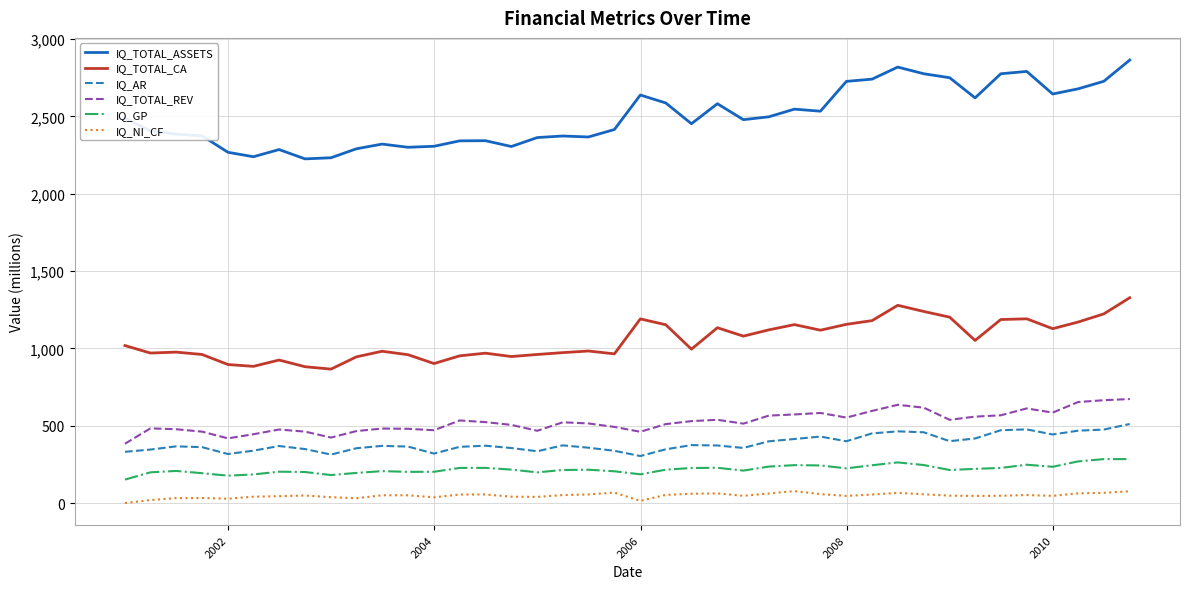

True or false: IQ_GP and IQ_NI_CF cross at least once.

False